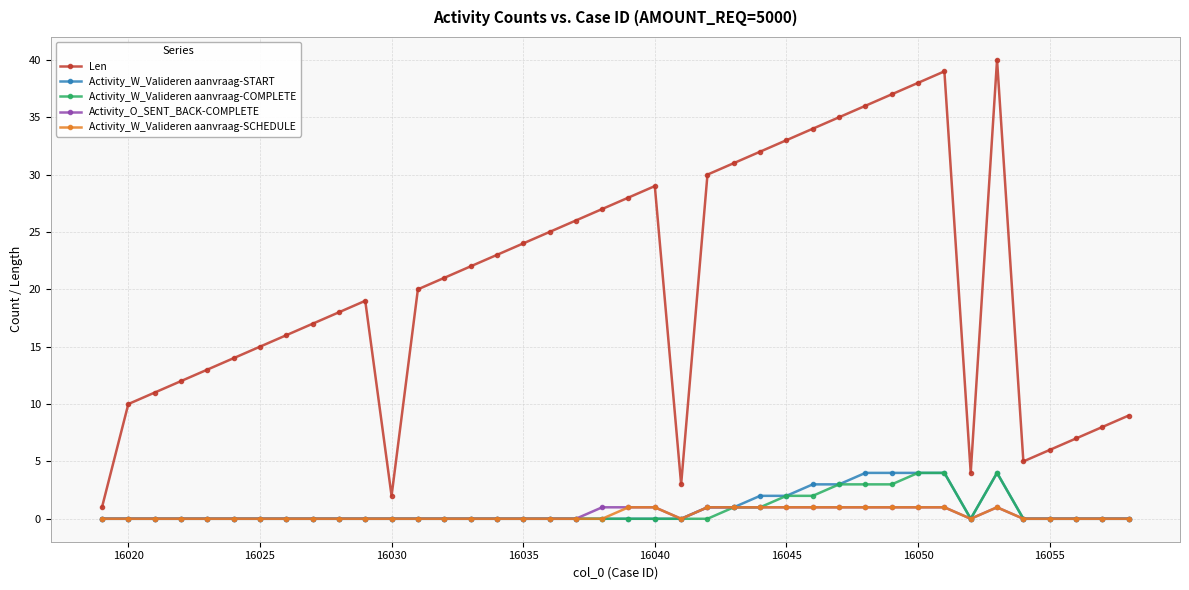

Which series has the largest total across all categories?

Len